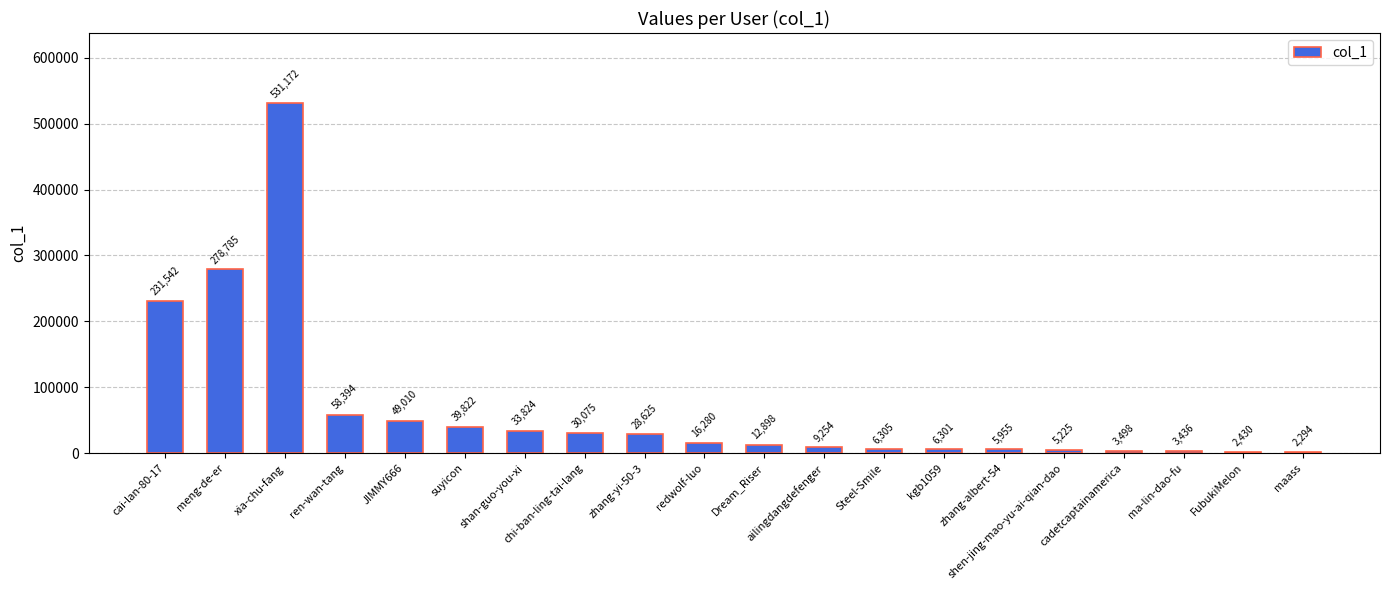

Does the chart contain any negative values?

No